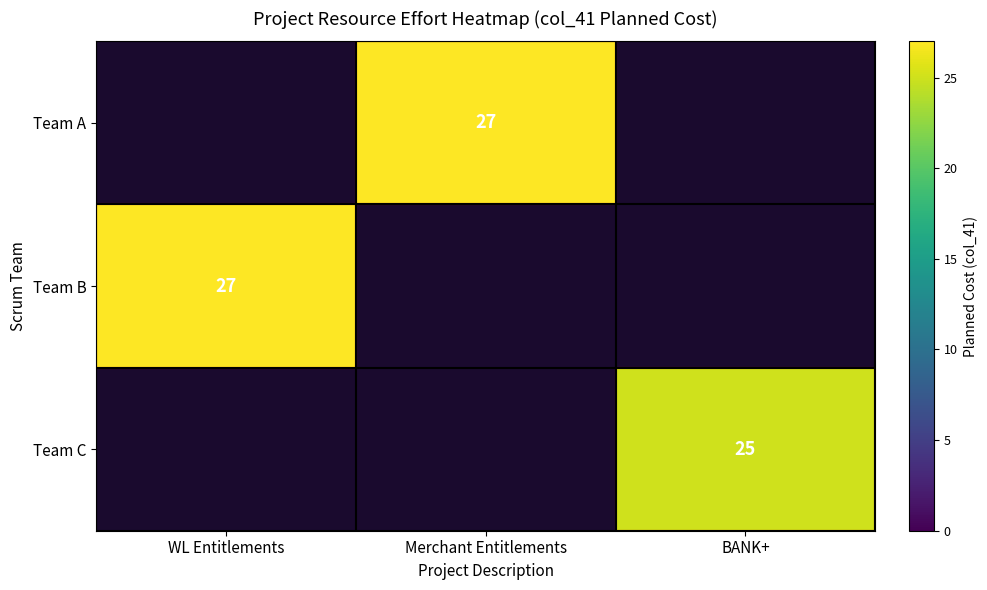

Is it true that Team A equals 27 at Merchant Entitlements?

True